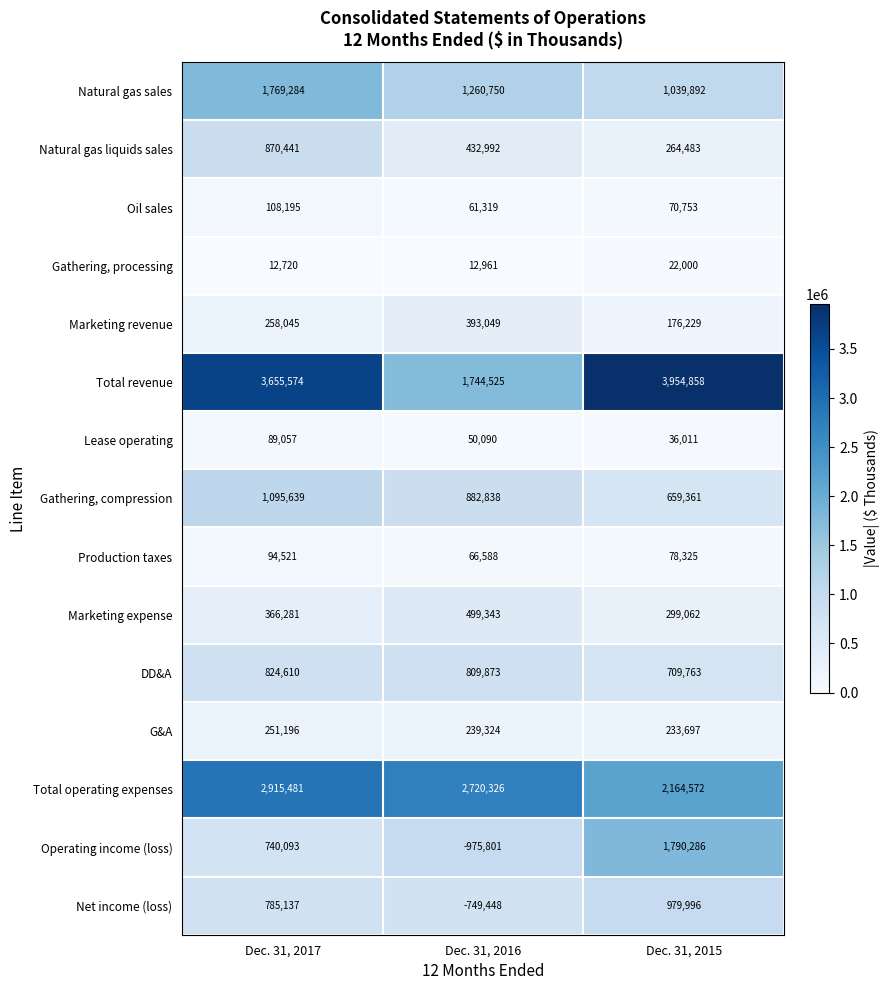

Is it true that Natural gas liquids sales equals 705254 at Dec. 31, 2016?

False